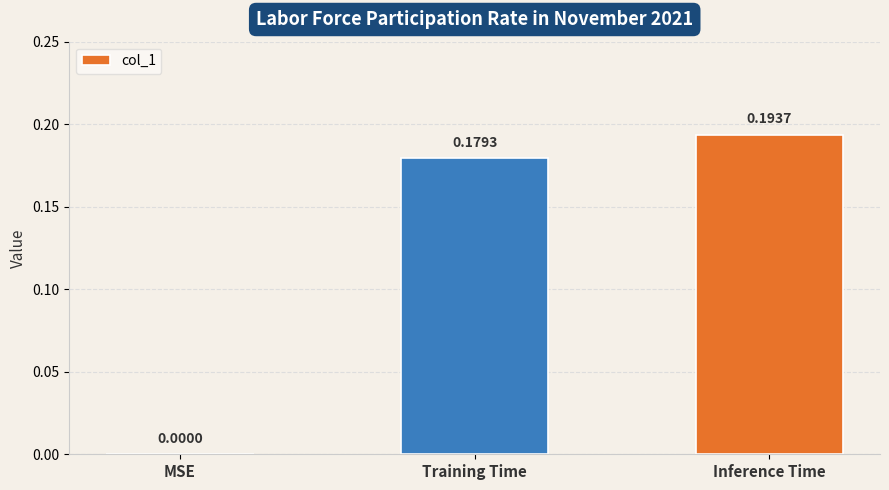

True or false: the data shows 0.3 at Inference Time.

False